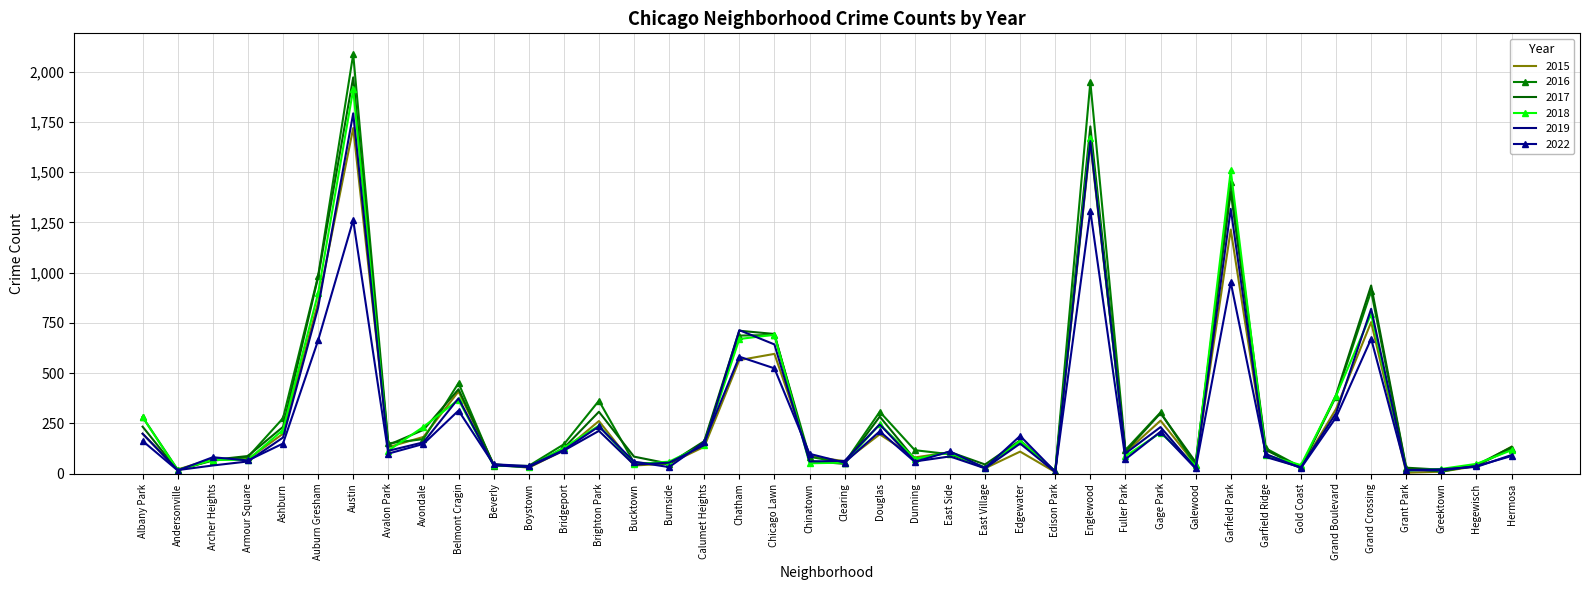

At which label is 2016 closest to 1048?

Auburn Gresham